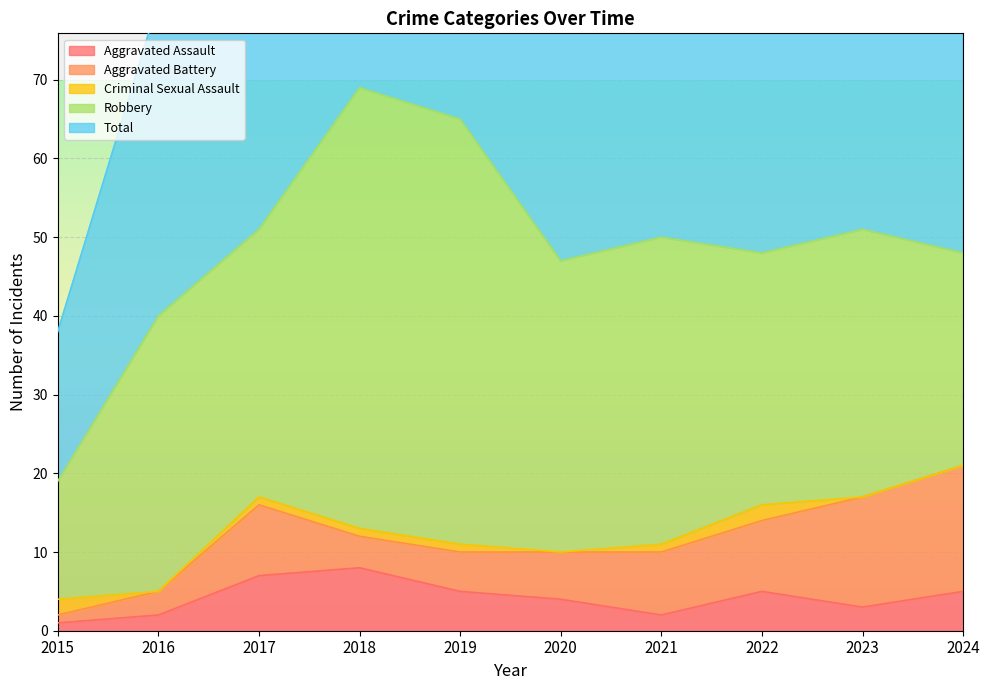

Reading left to right, transcribe all the data shown in this chart.

Aggravated Assault: 2015=1	2016=2	2017=7	2018=8	2019=5	2020=4	2021=2	2022=5	2023=3	2024=5
Aggravated Battery: 2015=1	2016=3	2017=9	2018=4	2019=5	2020=6	2021=8	2022=9	2023=14	2024=16
Criminal Sexual Assault: 2015=2	2016=0	2017=1	2018=1	2019=1	2020=0	2021=1	2022=2	2023=0	2024=0
Robbery: 2015=15	2016=35	2017=34	2018=56	2019=54	2020=37	2021=39	2022=32	2023=34	2024=27
Total: 2015=19	2016=40	2017=51	2018=69	2019=65	2020=47	2021=50	2022=49	2023=51	2024=48